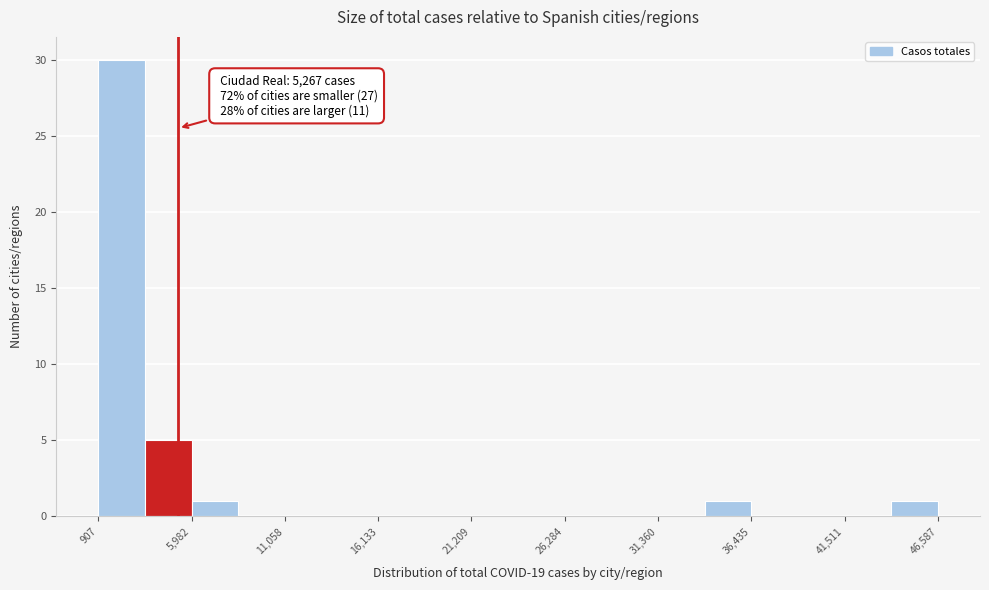

Around what value on the x-axis is the tallest bar? Give the approximate position of its centre, as read against the axis.

2000